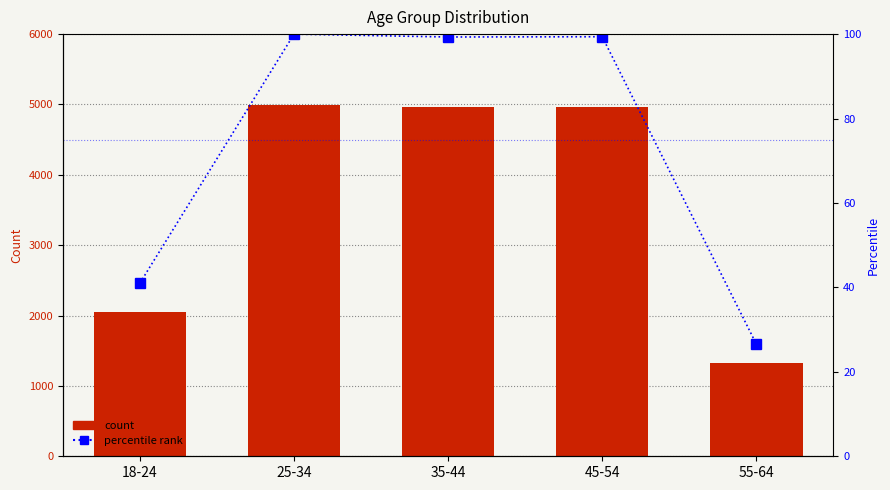

What position from the left is 18-24?

1